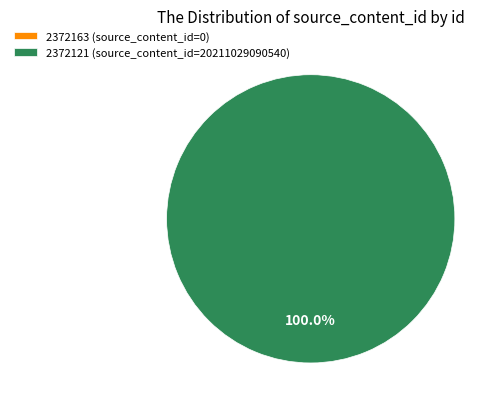

How many slices are in this pie chart?

2